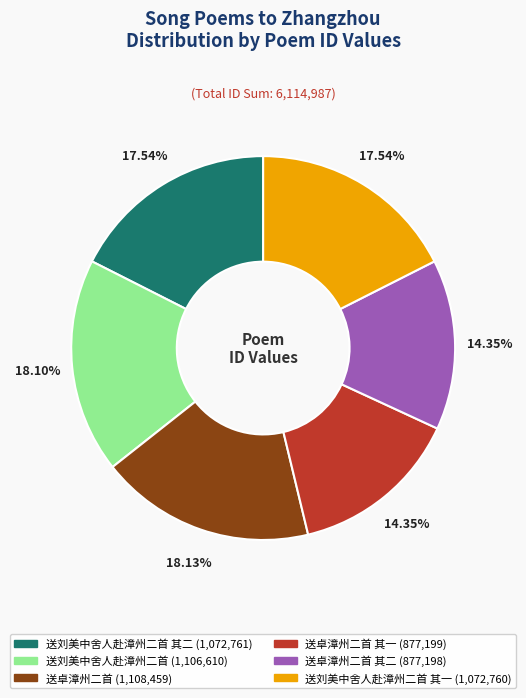

Does any single category account for the majority?

No